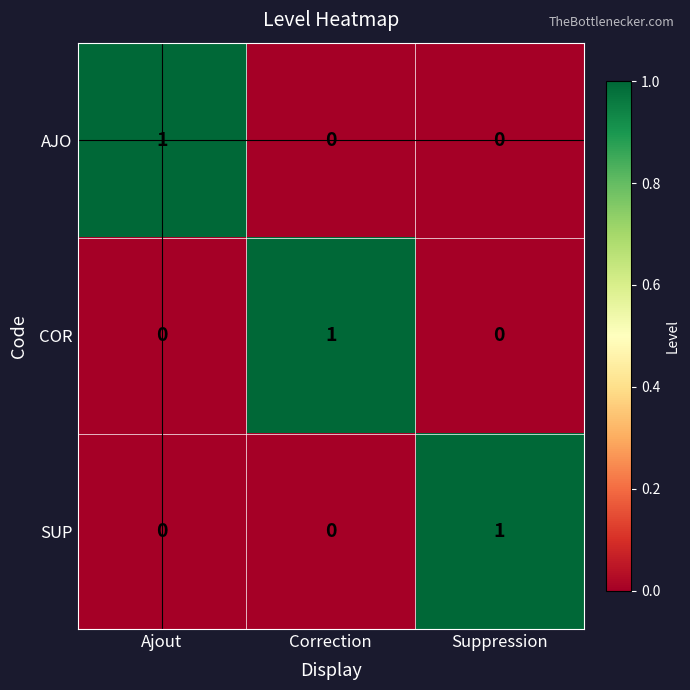

Count the COR values in the range 0 to 1.

3